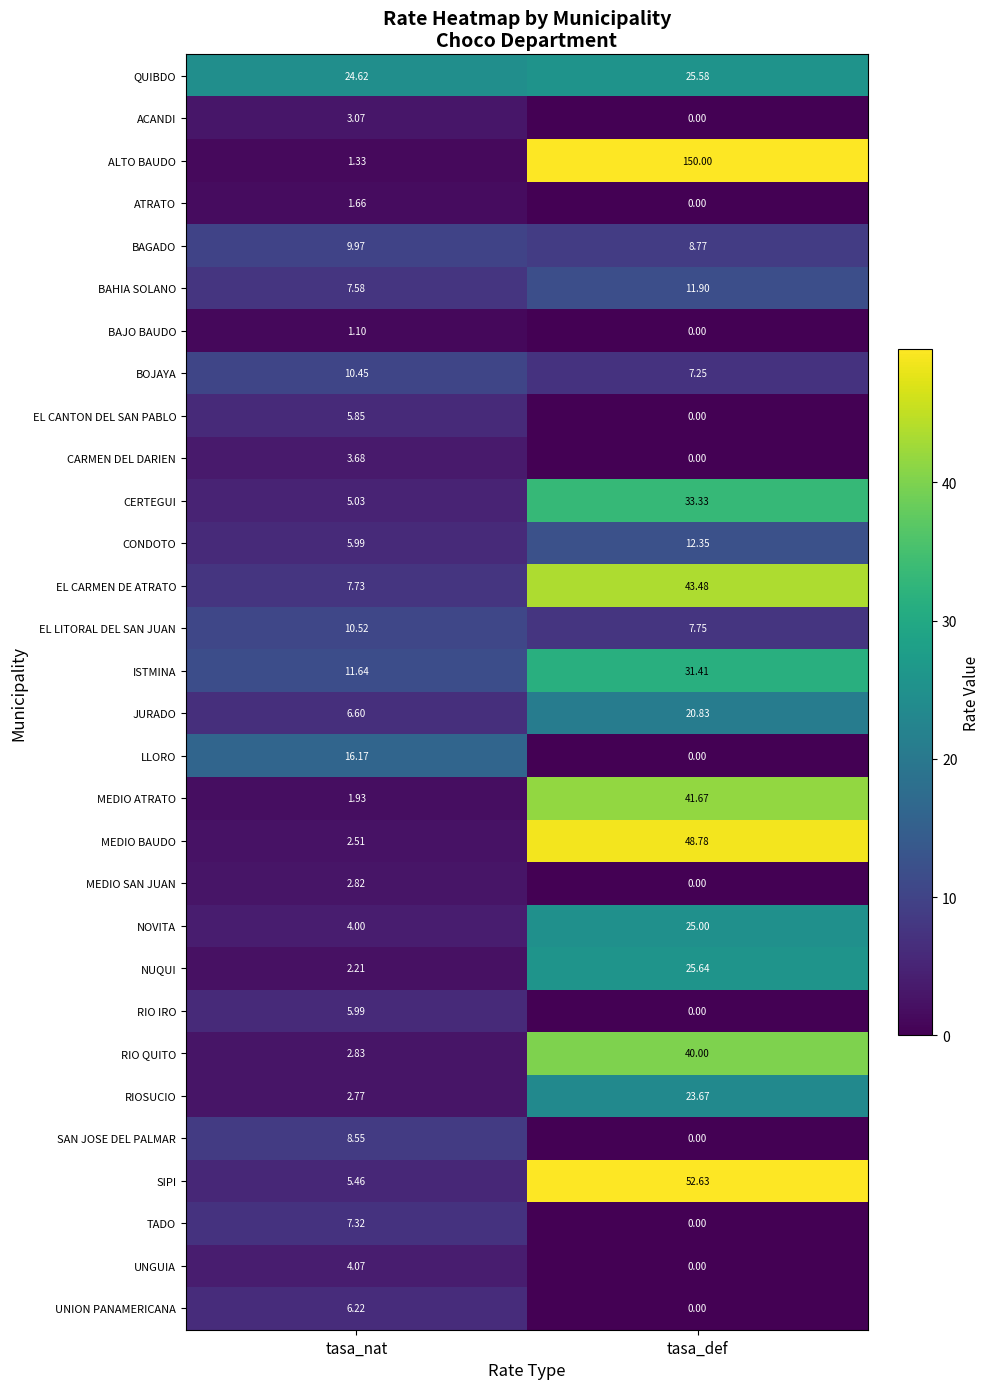

List the series in order of their peak value, lowest first.

BAJO BAUDO, ATRATO, MEDIO SAN JUAN, ACANDI, CARMEN DEL DARIEN, UNGUIA, EL CANTON DEL SAN PABLO, RIO IRO, UNION PANAMERICANA, TADO, SAN JOSE DEL PALMAR, BAGADO, BOJAYA, EL LITORAL DEL SAN JUAN, BAHIA SOLANO, CONDOTO, LLORO, JURADO, RIOSUCIO, NOVITA, QUIBDO, NUQUI, ISTMINA, CERTEGUI, RIO QUITO, MEDIO ATRATO, EL CARMEN DE ATRATO, MEDIO BAUDO, SIPI, ALTO BAUDO